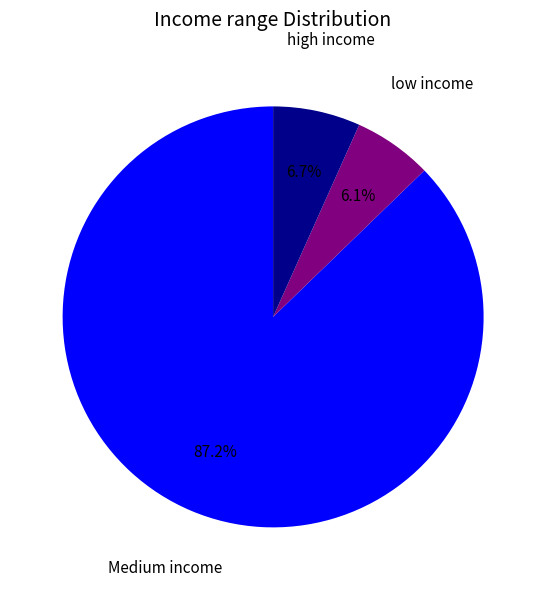

To the nearest percent, what is the average slice percentage?

33%